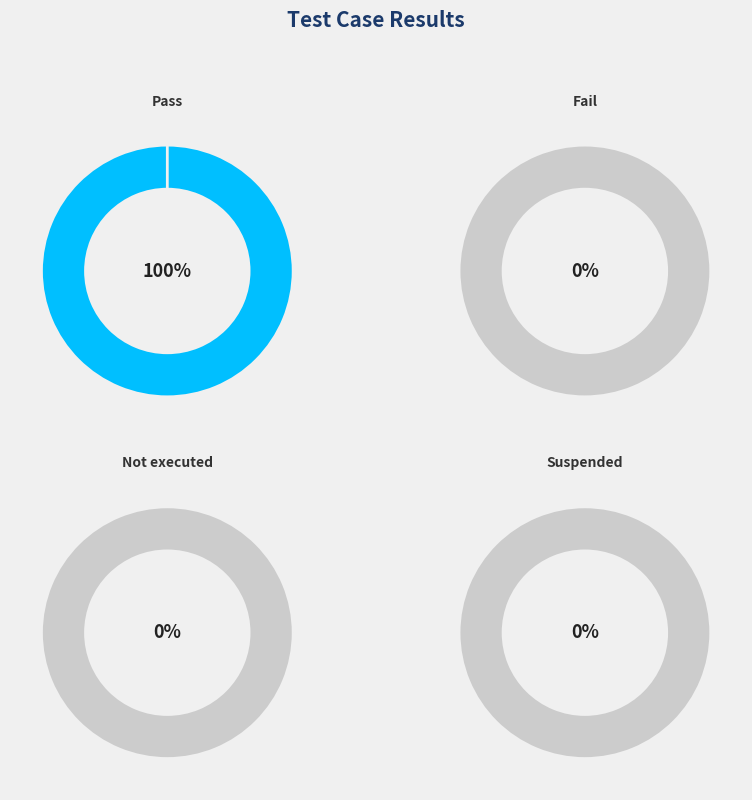

Is it true that Fail is 6% of the pie?

False